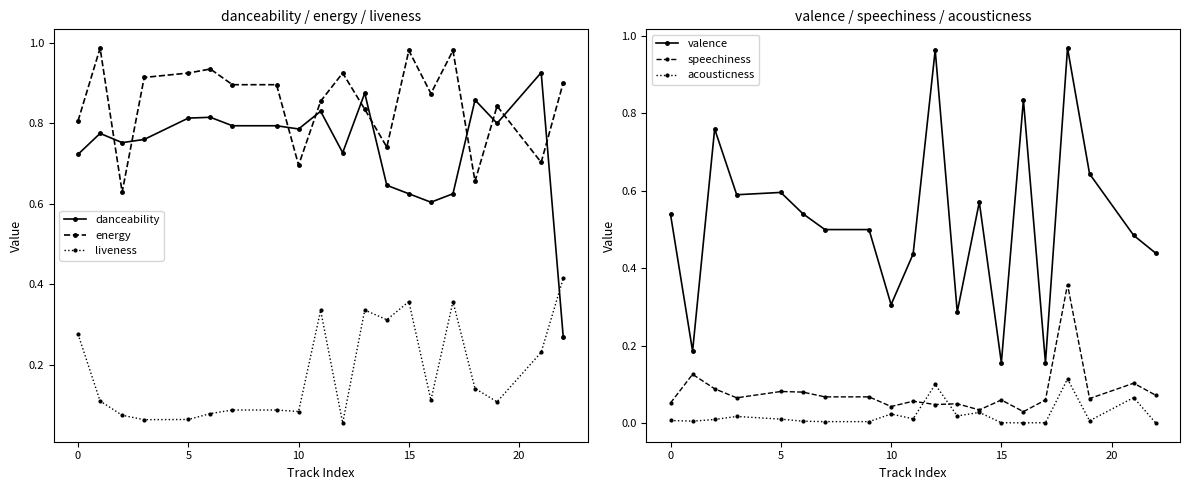

Does the chart display data point markers on the line(s)?

Yes